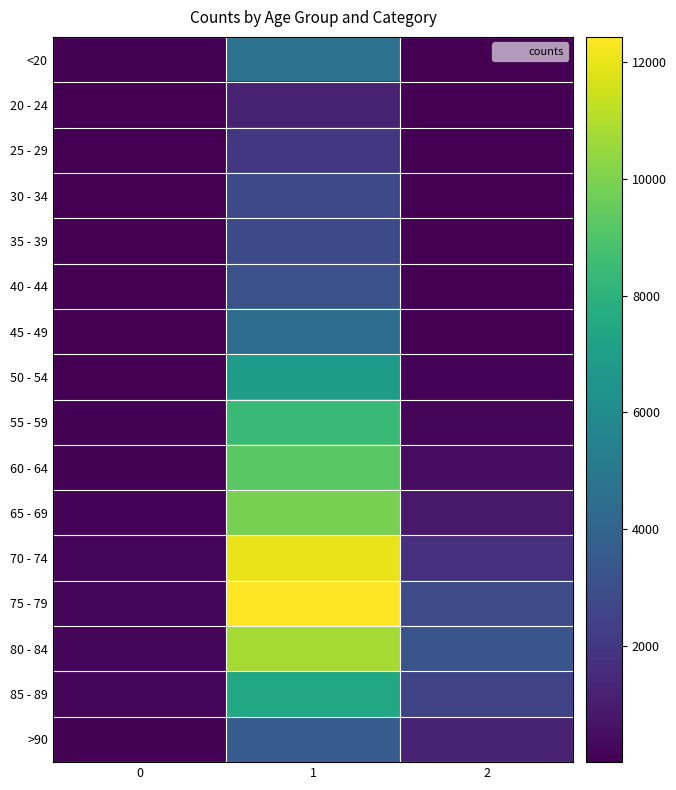

Reading left to right, transcribe all the data shown in this chart.

<20: 0=77	1=4641	2=18
20 - 24: 0=5	1=1191	2=4
25 - 29: 0=14	1=2038	2=3
30 - 34: 0=27	1=2765	2=17
35 - 39: 0=17	1=2814	2=18
40 - 44: 0=20	1=3078	2=24
45 - 49: 0=23	1=4396	2=47
50 - 54: 0=39	1=6803	2=126
55 - 59: 0=59	1=8400	2=227
60 - 64: 0=84	1=9236	2=426
65 - 69: 0=137	1=9883	2=850
70 - 74: 0=153	1=12018	2=1690
75 - 79: 0=220	1=12434	2=2848
80 - 84: 0=209	1=10764	2=3273
85 - 89: 0=206	1=7417	2=2548
>90: 0=93	1=3604	2=1224